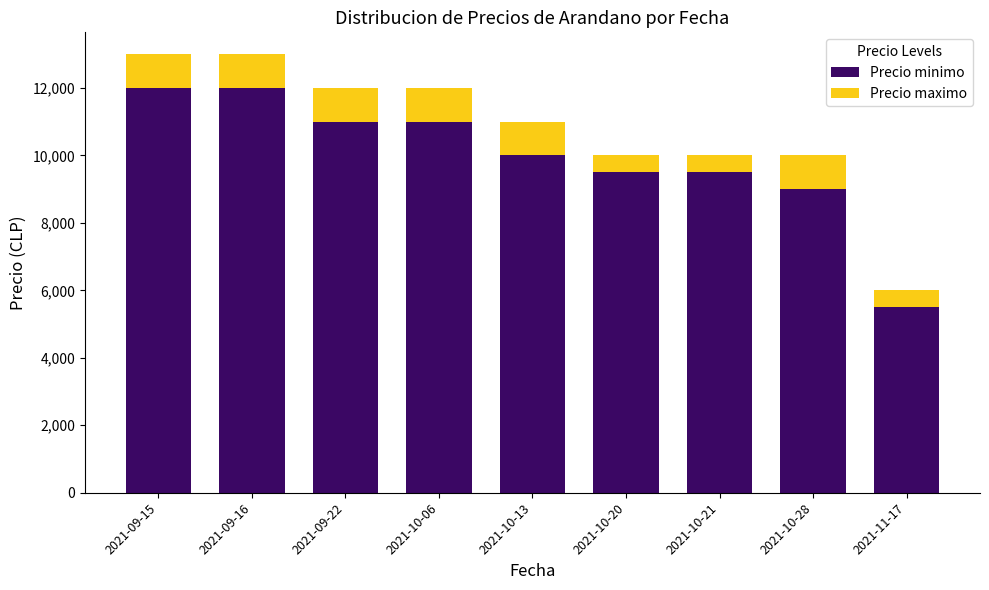

What is the average value of the Precio minimo series?

9944